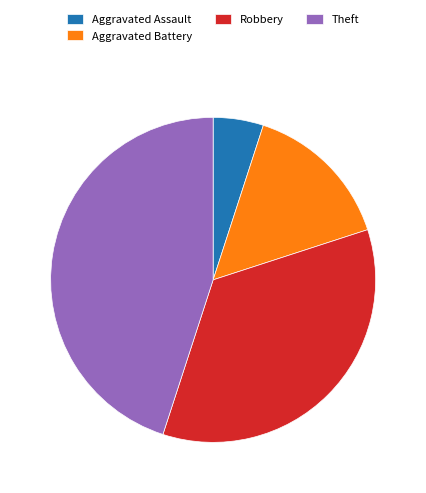

What is the ratio of the value at Robbery to the value at Theft?

0.8